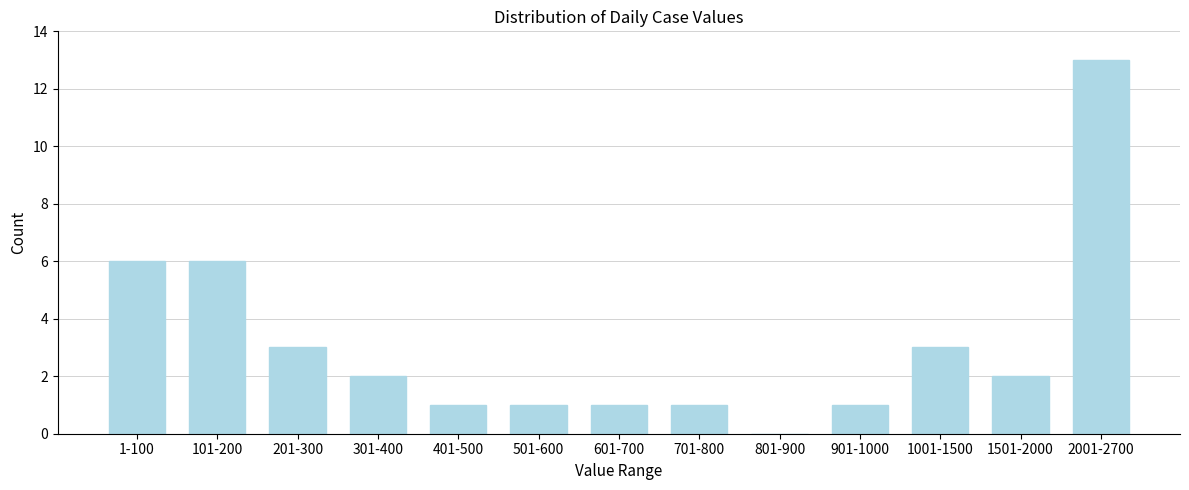

Reading right to left, transcribe all the data shown in this chart.

2001-2700=13	1501-2000=2	1001-1500=3	901-1000=1	801-900=0	701-800=1	601-700=1	501-600=1	401-500=1	301-400=2	201-300=3	101-200=6	1-100=6